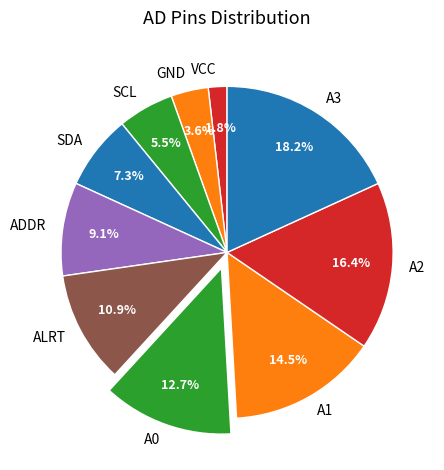

Count the number of slices in the pie.

10